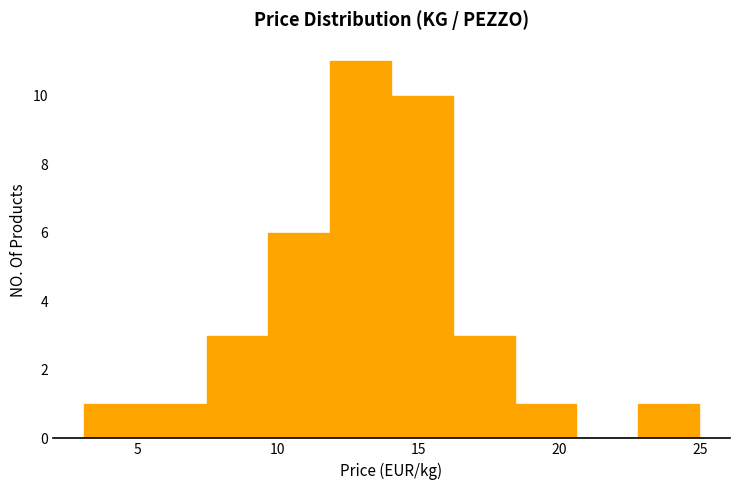

Which range on the x-axis has the tallest bar?

12.0 to 14.0